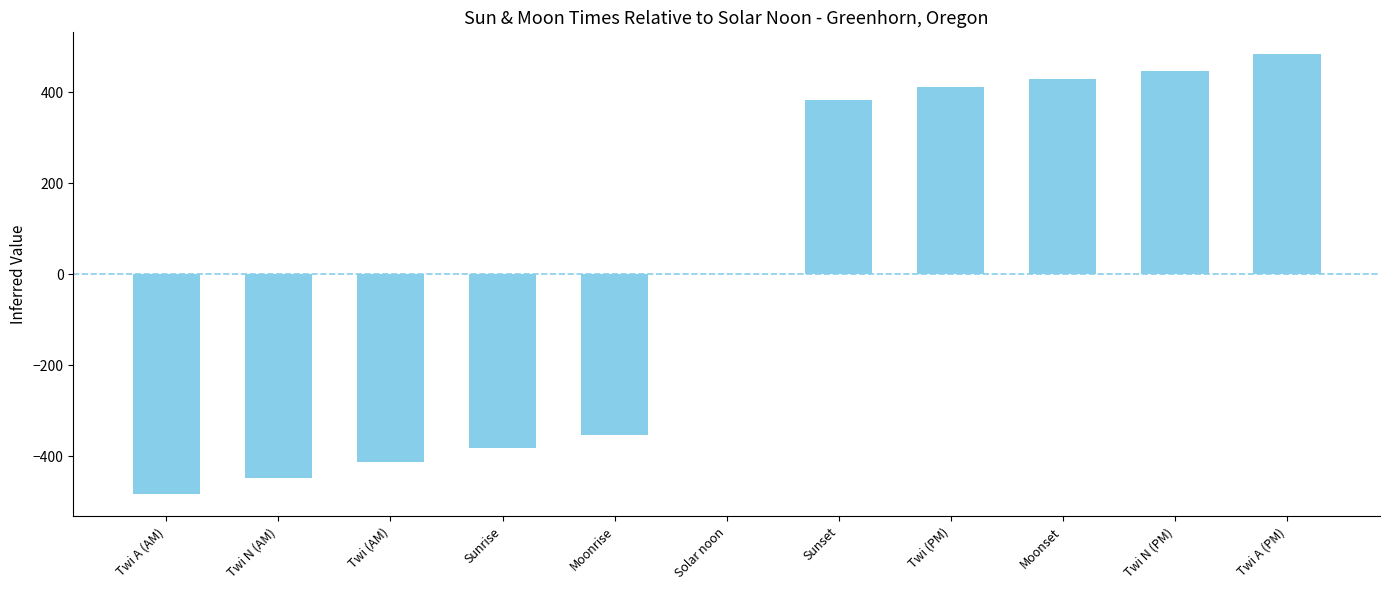

Which category has the highest value across all series?

Twi A (PM)